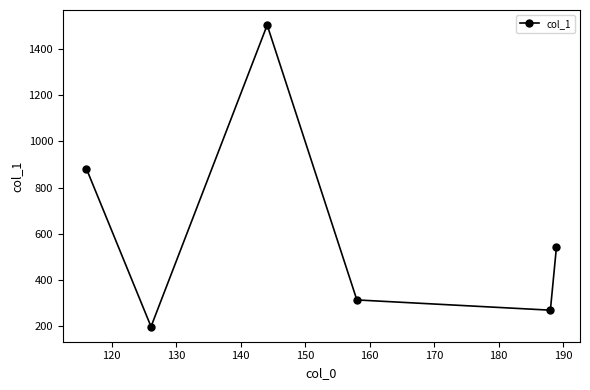

How many interior local valleys (lower than both neighbors) does the data have?

2